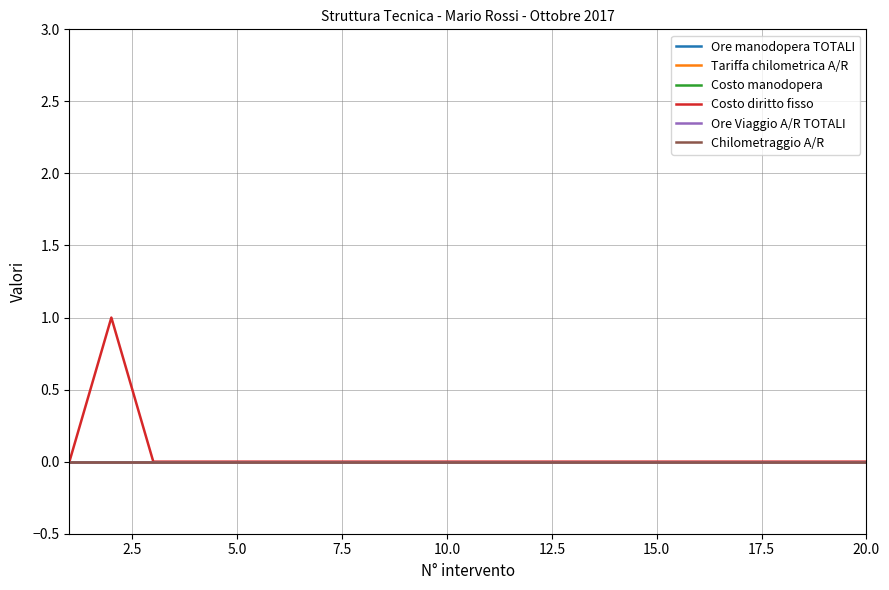

Which series has the widest spread of values?

Costo diritto fisso